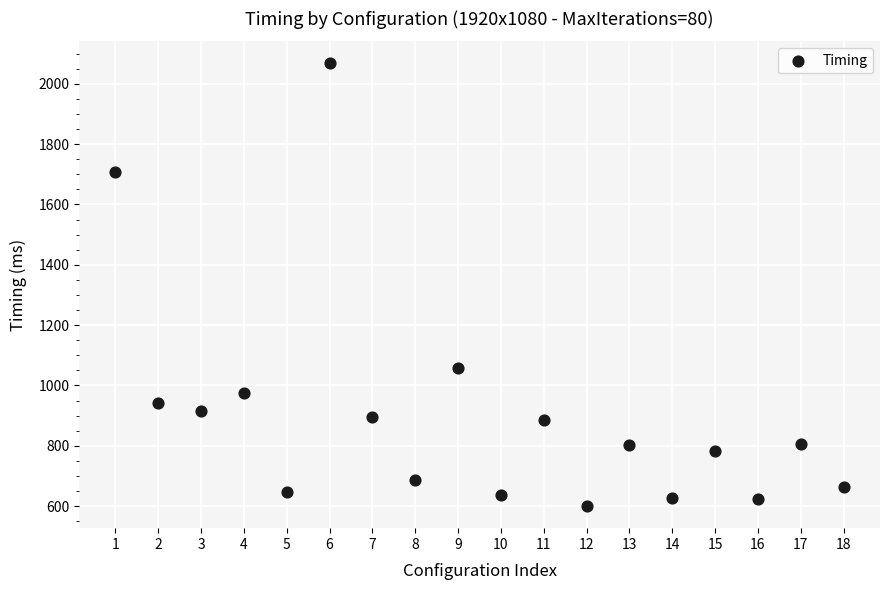

What Y value in the scatter plot is closest to 1333?

1057.1